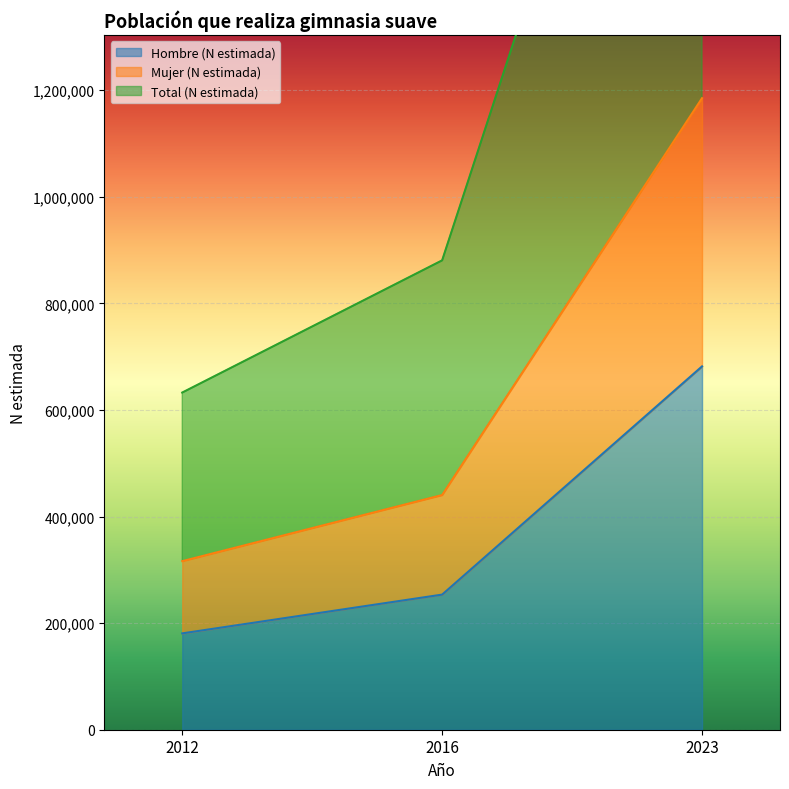

What is the lowest value of the Hombre (N estimada) series?

180751